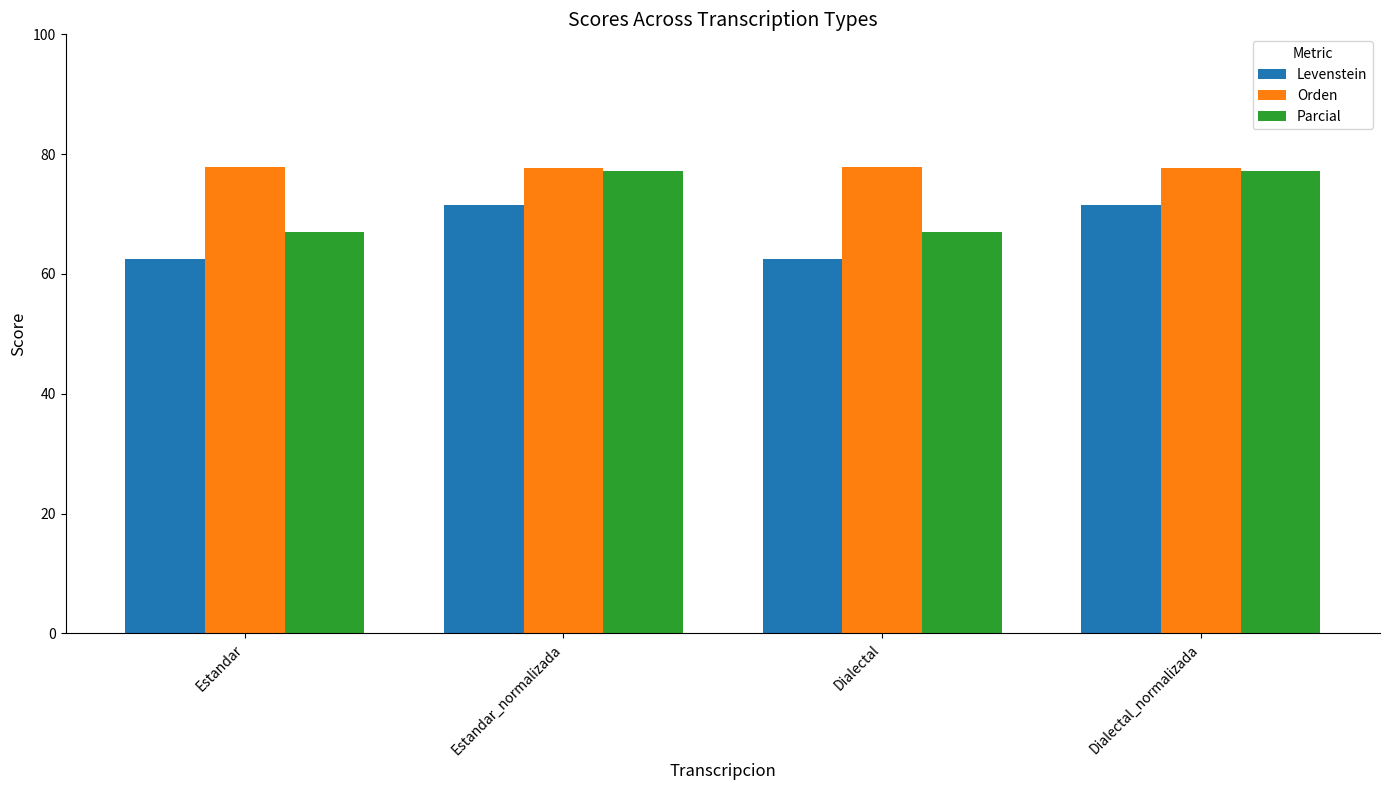

What is the maximum value for Levenstein?

71.6